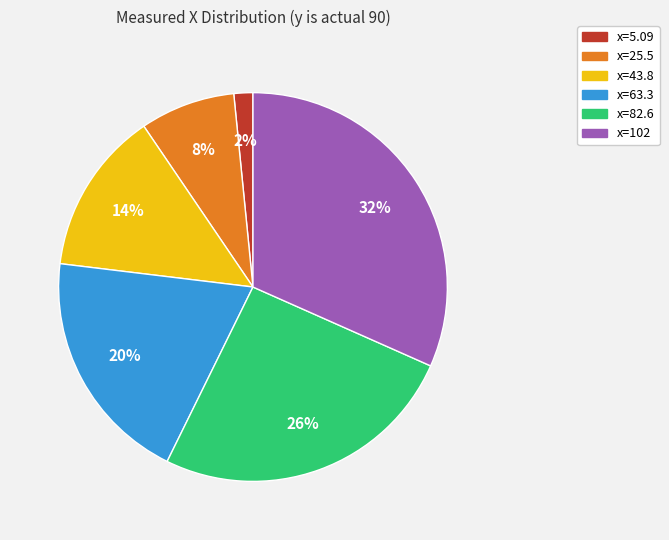

How many slices are in this pie chart?

6